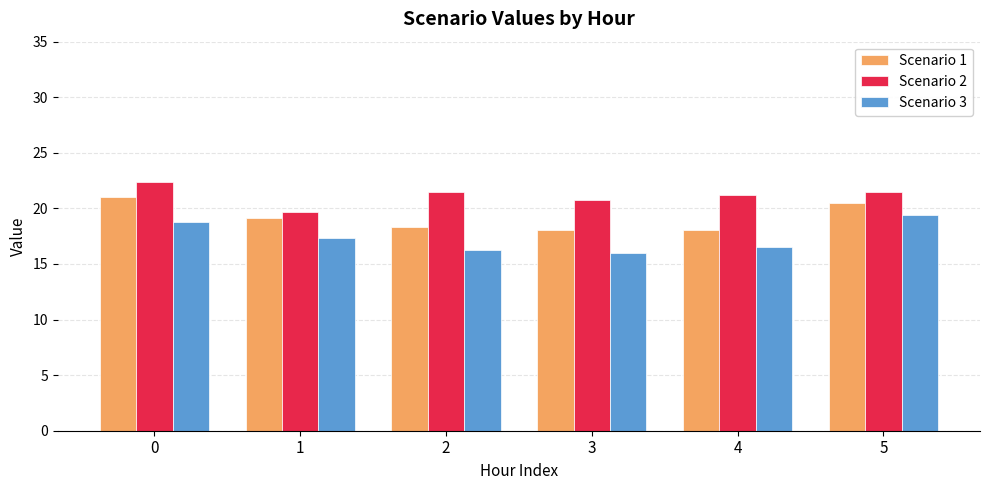

How many bars are there in each group?

3